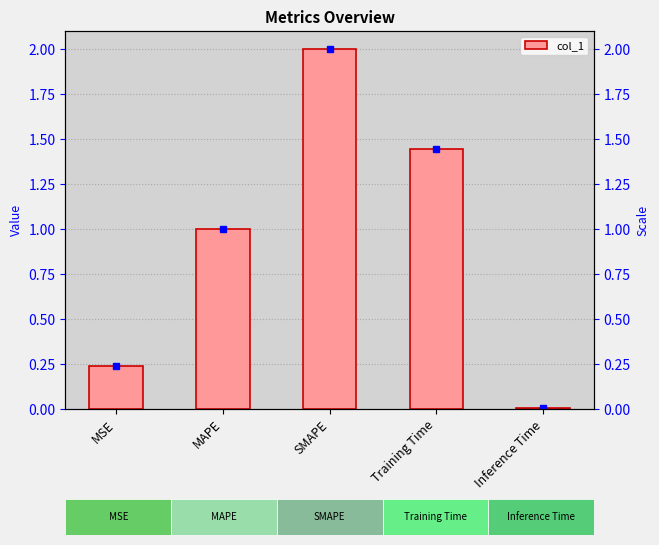

Which label corresponds to the largest value in the chart?

SMAPE